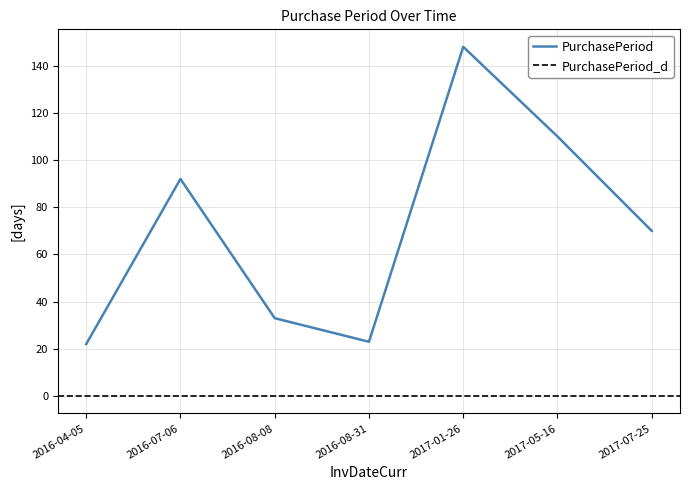

Reading right to left, extract all data points from this chart.

2017-07-25=70	2017-05-16=110	2017-01-26=148	2016-08-31=23	2016-08-08=33	2016-07-06=92	2016-04-05=22